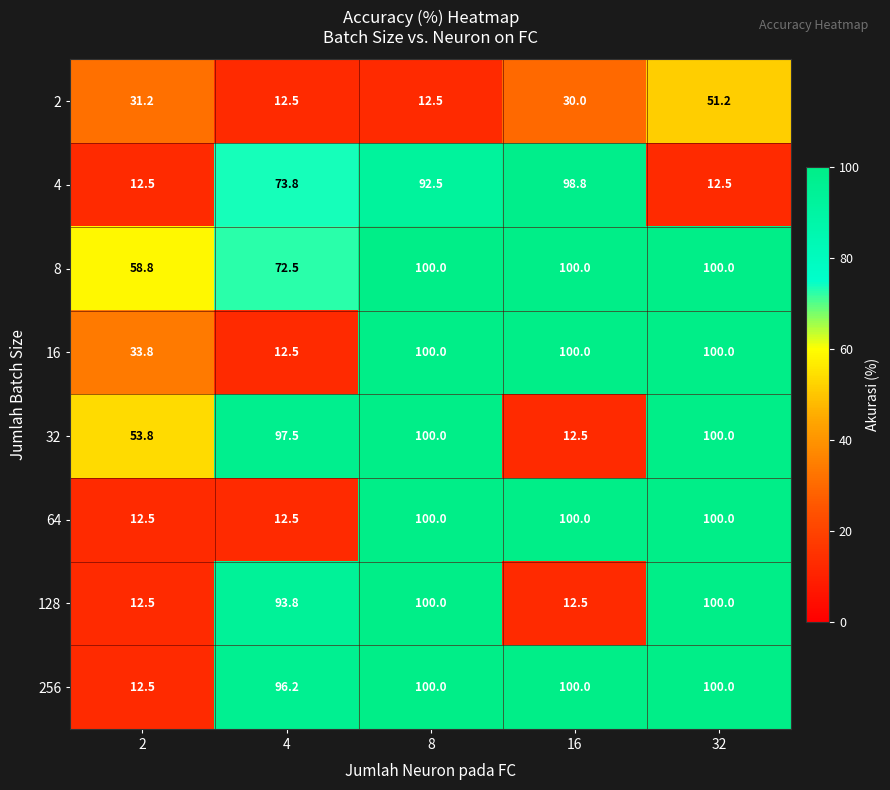

What is the minimum value shown in the chart?

12.5